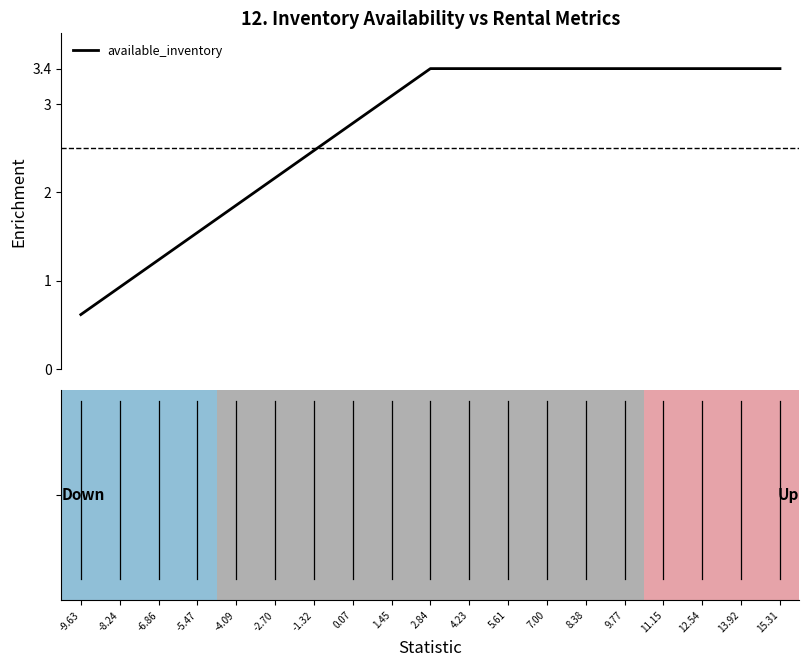

What is the average value?

2.7